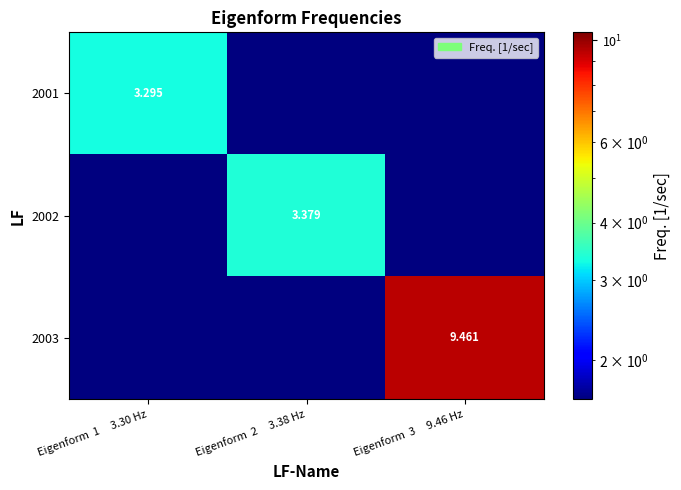

Which label corresponds to the largest value in the chart?

Eigenform  3     9.46 Hz